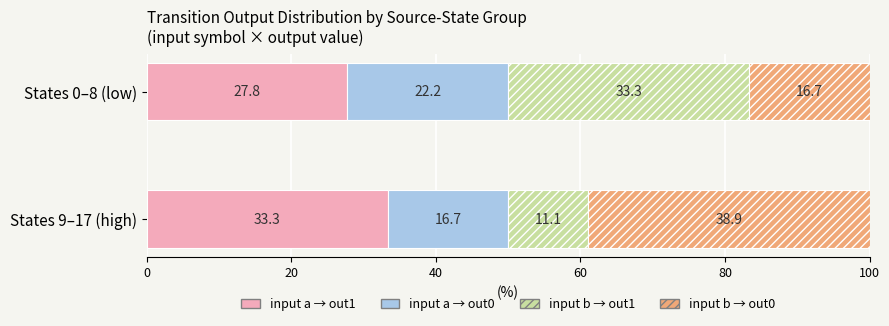

What is the total value across all series at States 0–8 (low)?

100.0